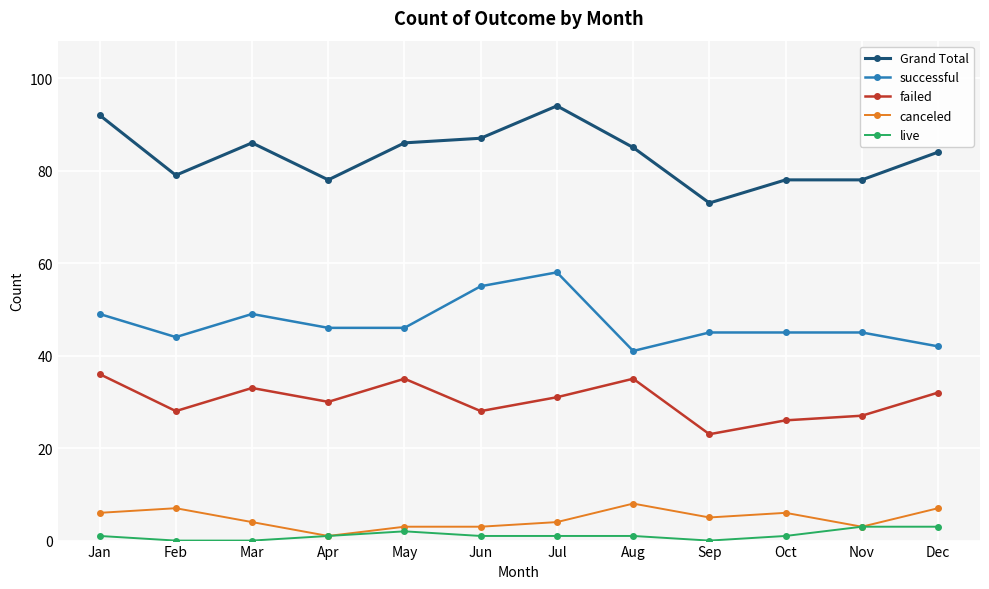

How many lines are shown in the chart?

5